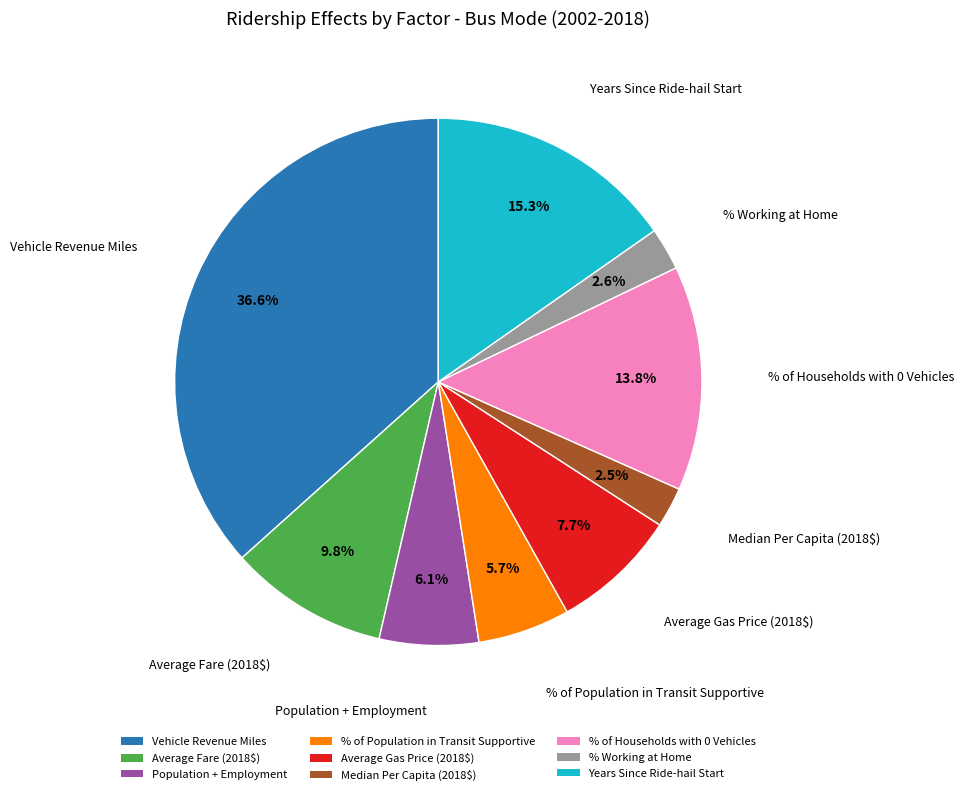

Is it true that Vehicle Revenue Miles is 42% of the pie?

False